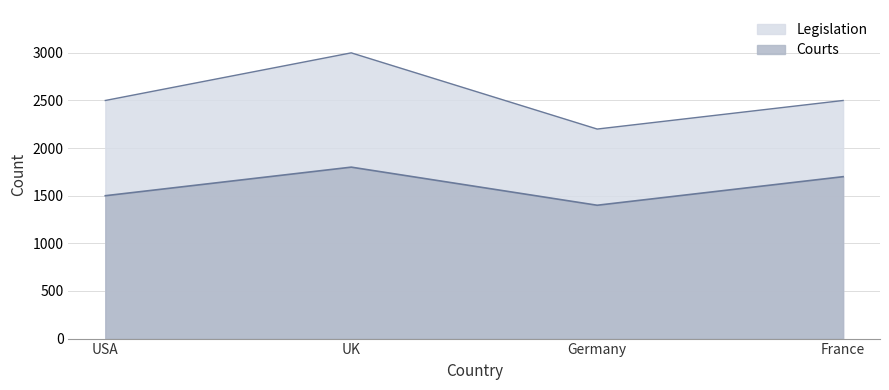

What is the difference between the Courts values at France and Germany?

300